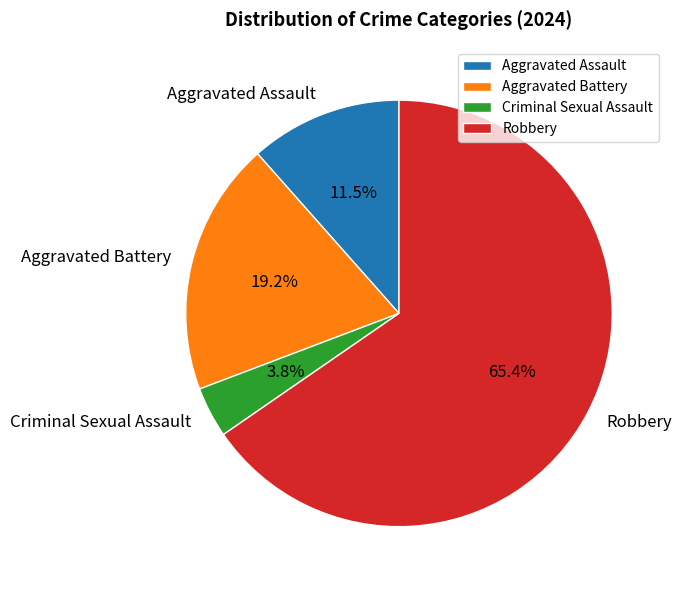

Between Criminal Sexual Assault and Aggravated Assault, which is larger?

Aggravated Assault